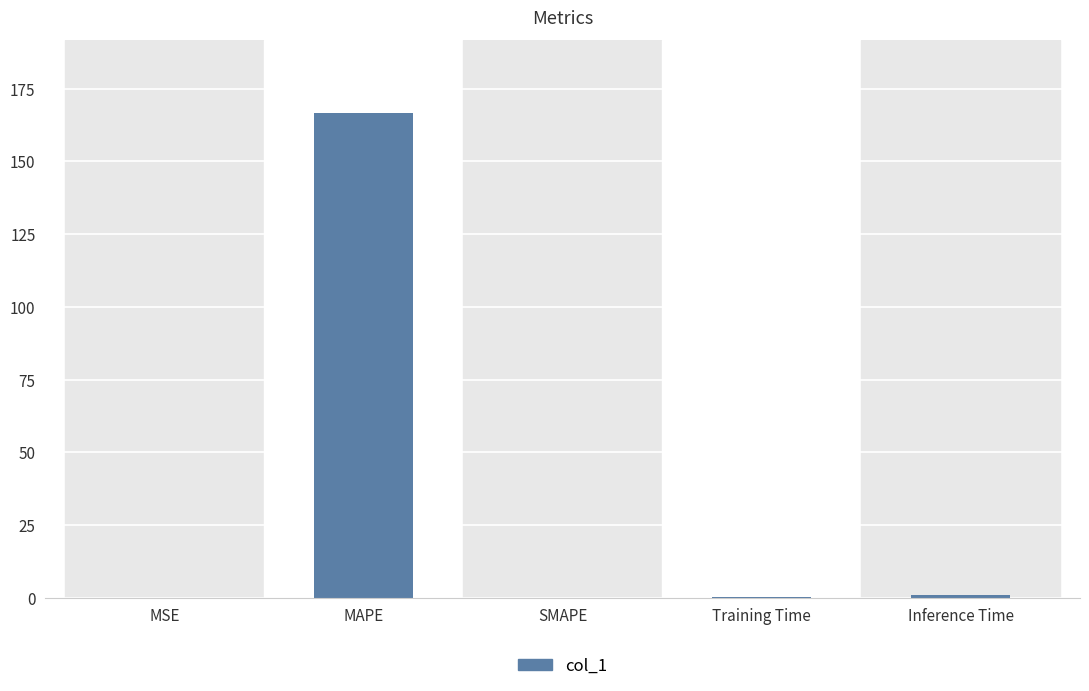

Which label corresponds to the largest value in the chart?

MAPE